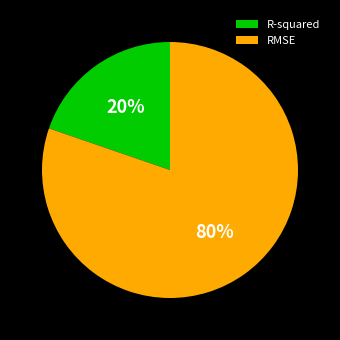

Is it true that R-squared is 20% of the pie?

True